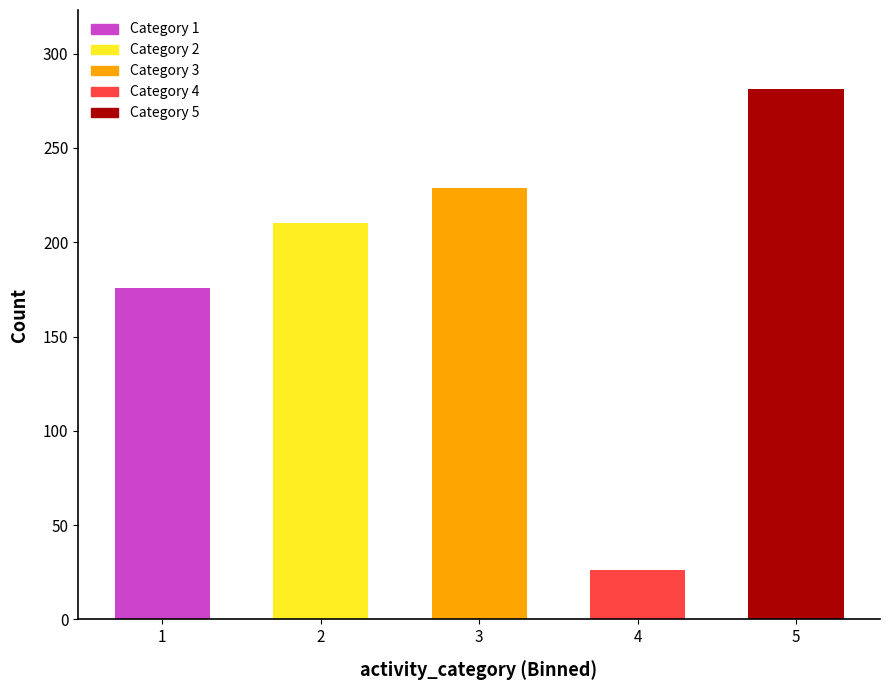

What is the sum of the values at 2 and 1?

386